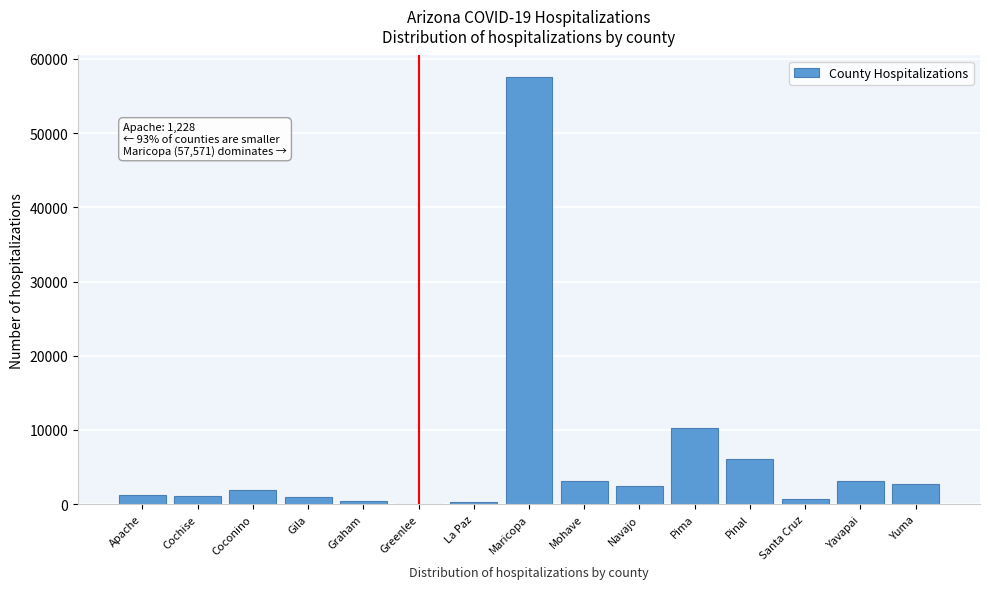

Between Pima and Greenlee, which is larger?

Pima